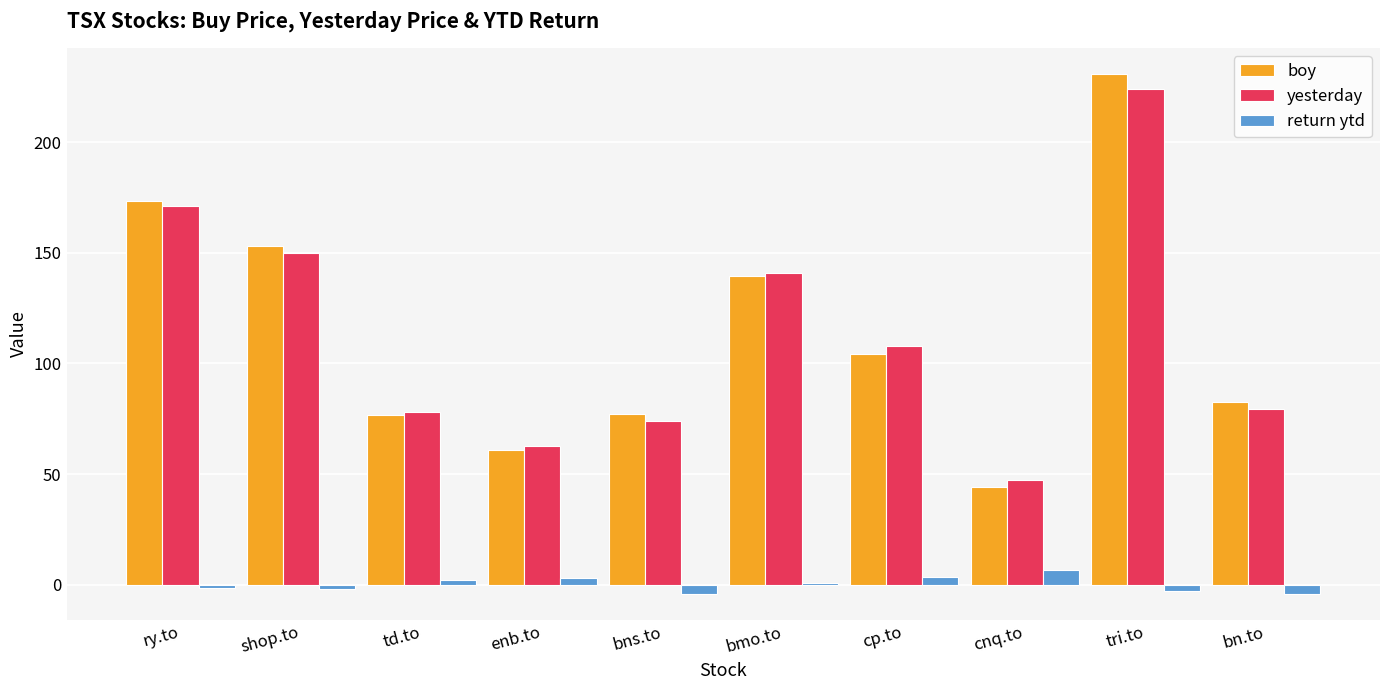

Is it true that yesterday equals 125.2 at td.to?

False